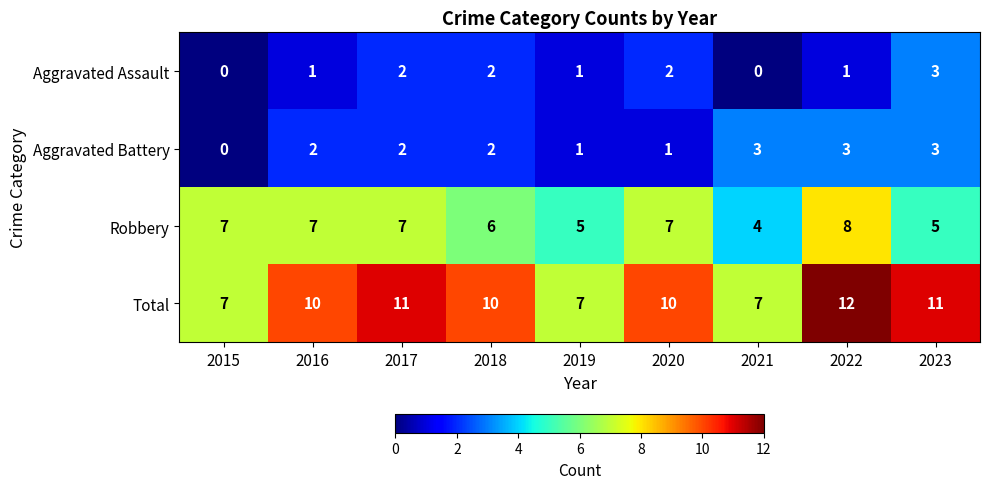

Count the Total values in the range 7 to 11.

8